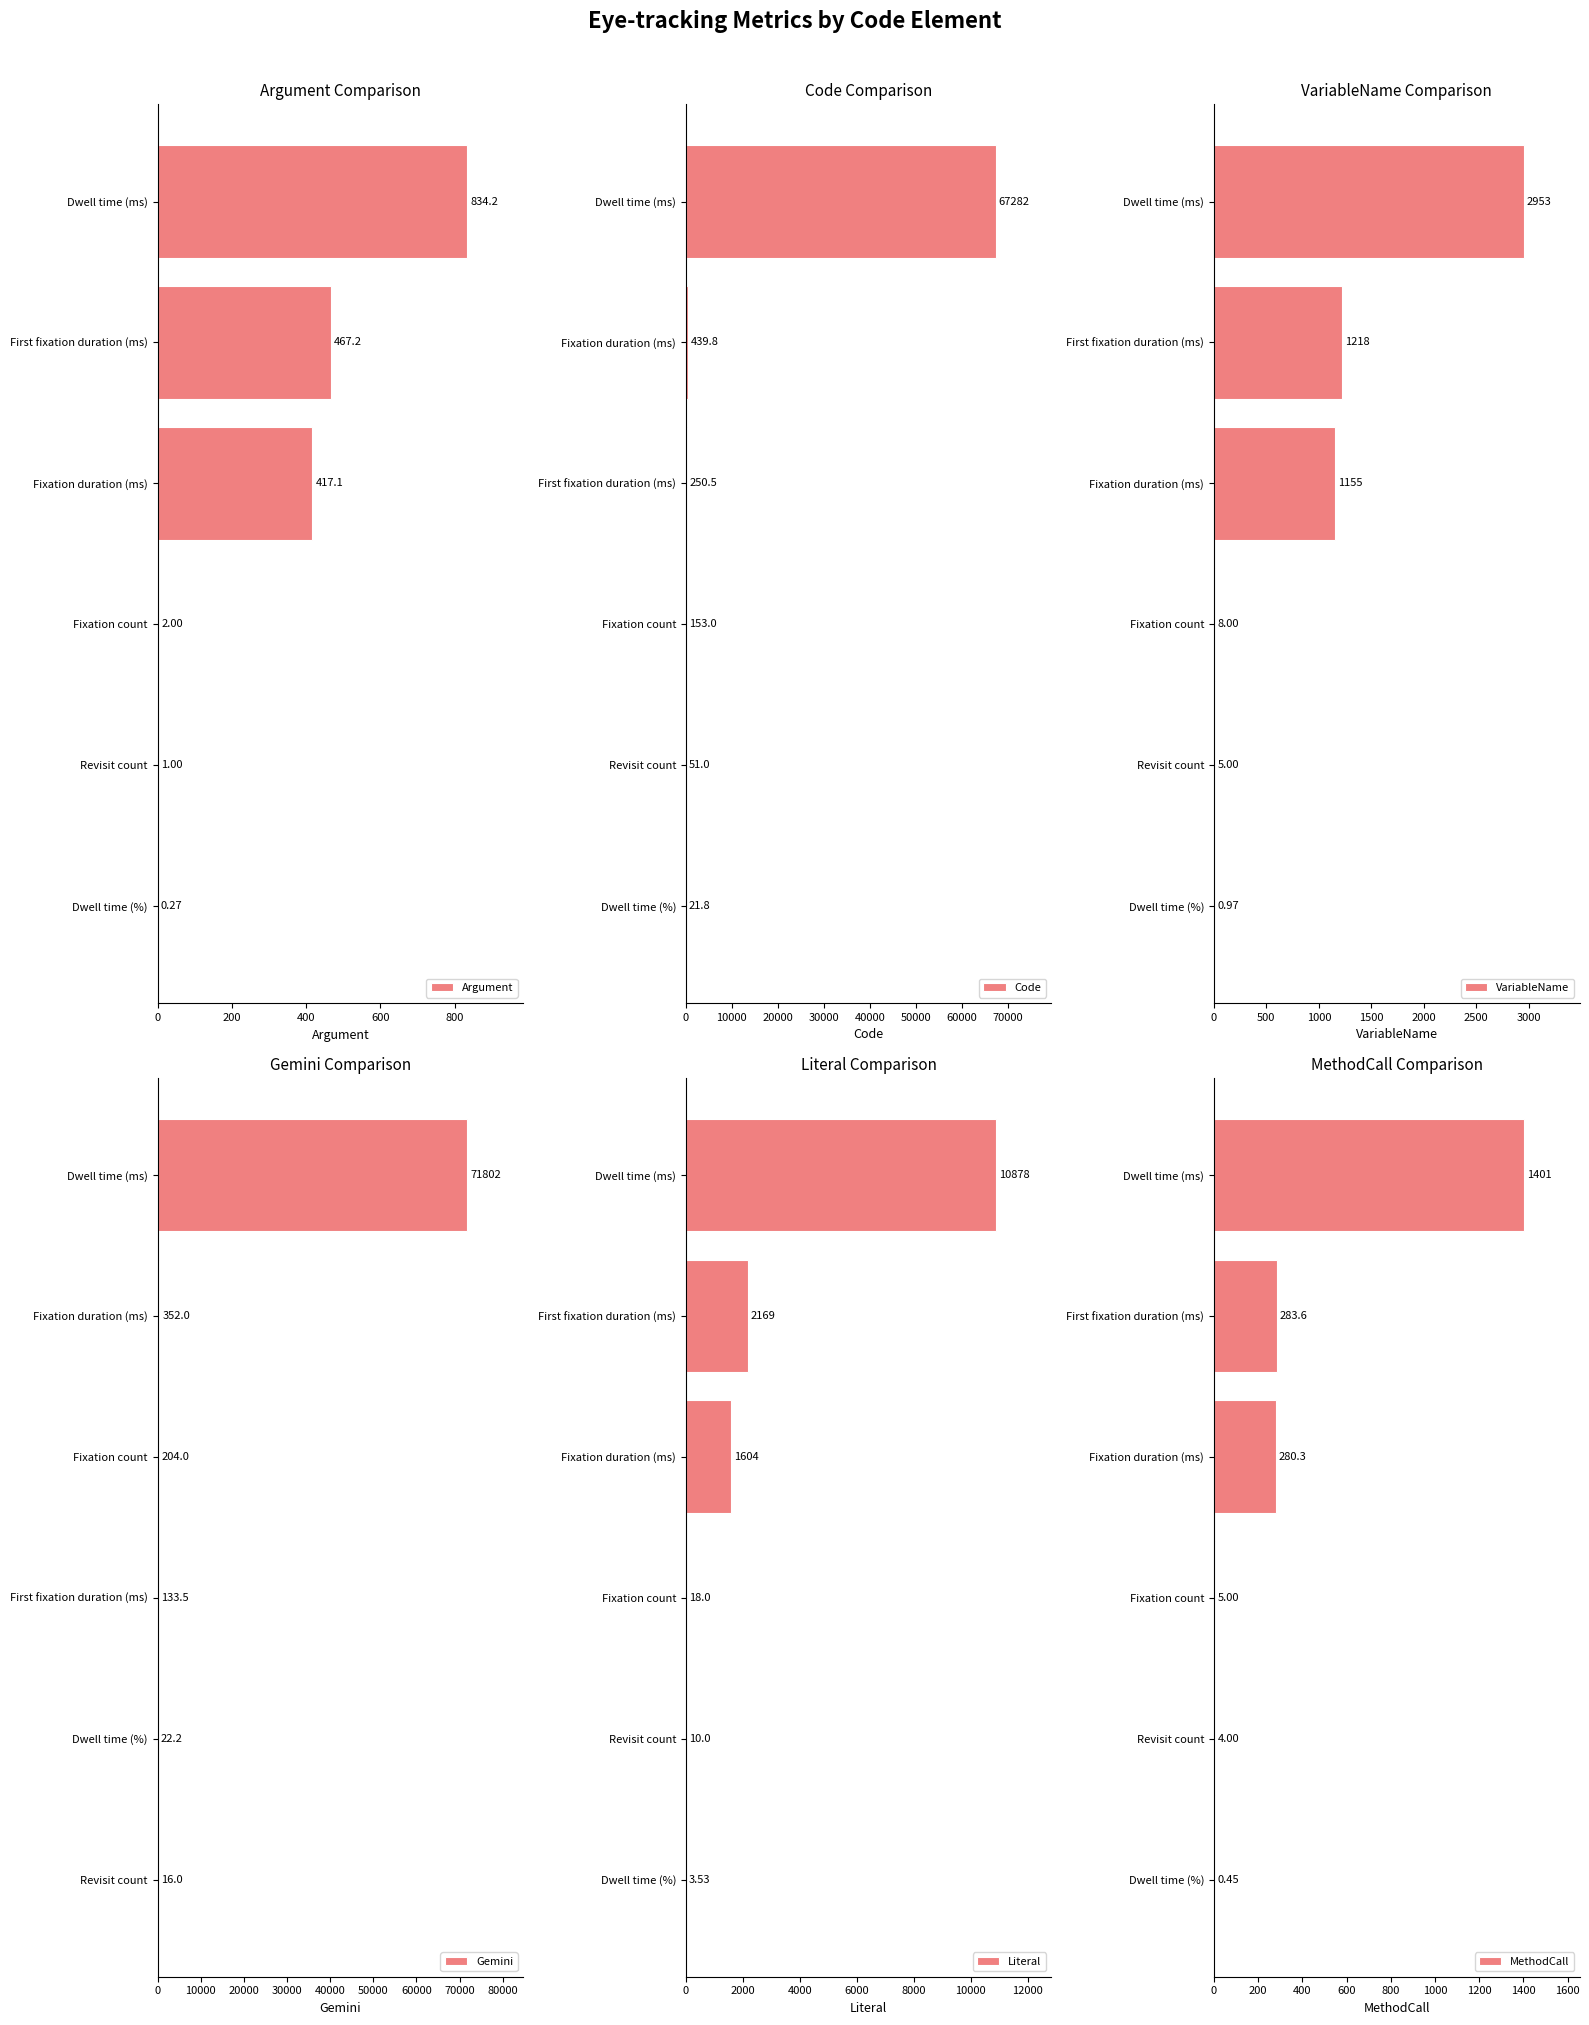

Is it true that Literal equals 4626.5 at Dwell time (ms)?

False